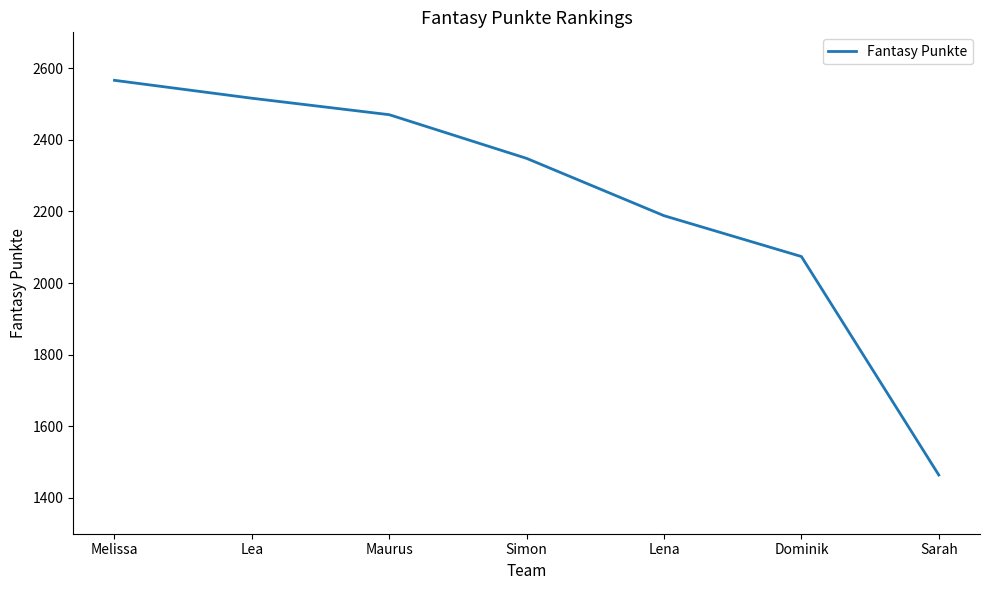

Where does the data first go above 2348?

Melissa